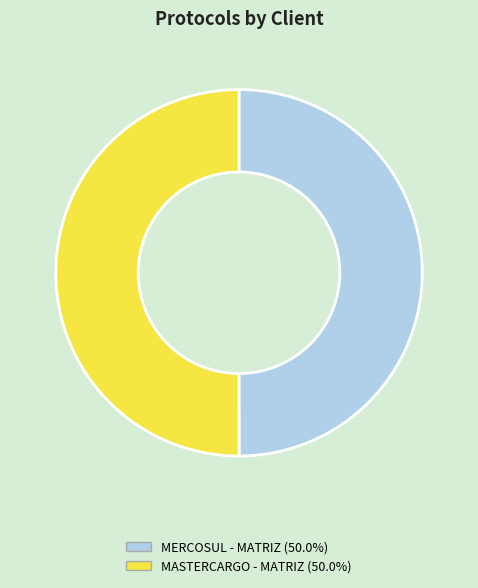

What is the ratio of the value at MASTERCARGO - MATRIZ (50.0%) to the value at MERCOSUL - MATRIZ (50.0%)?

1.0